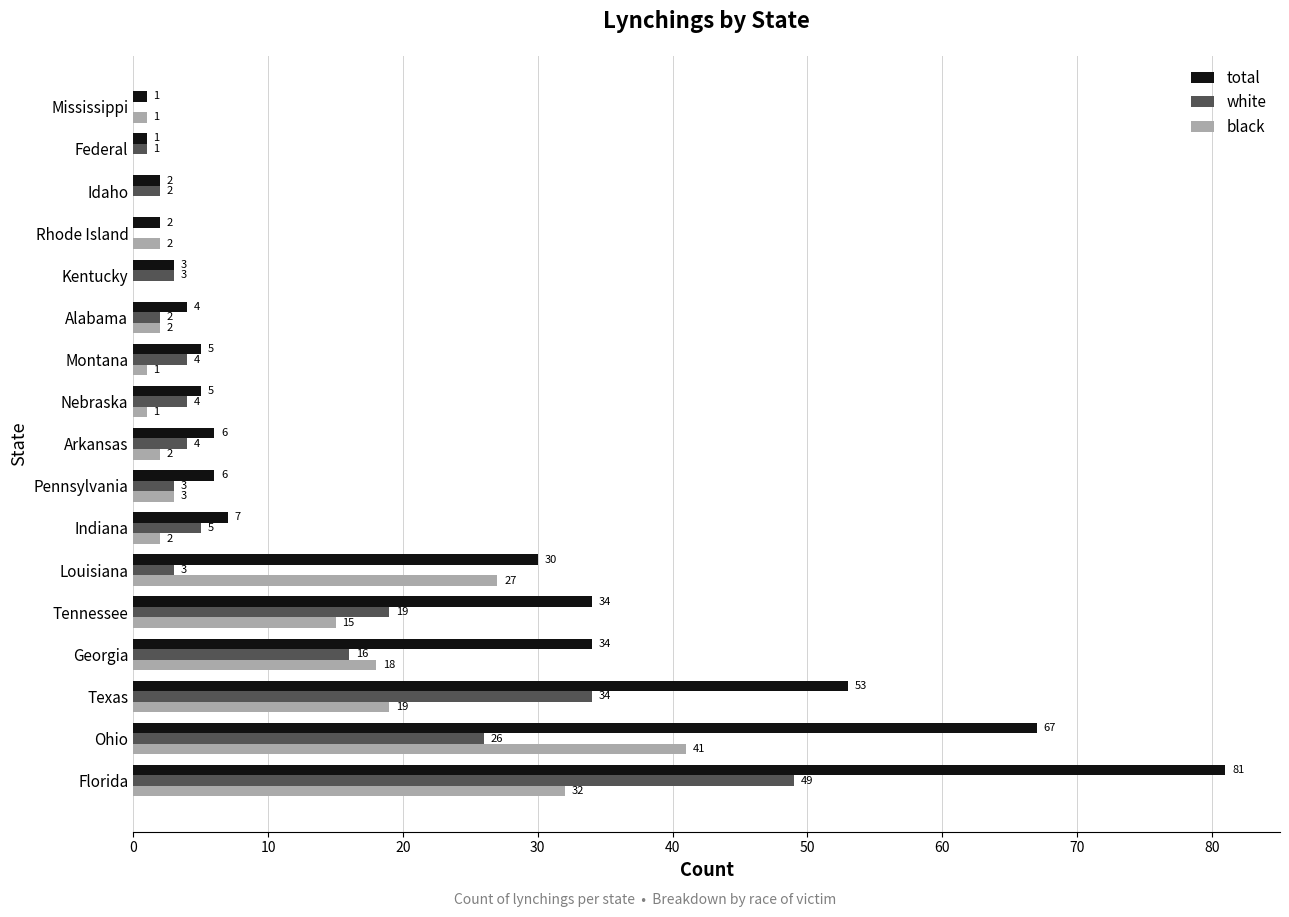

Count the number of categories in the chart.

17